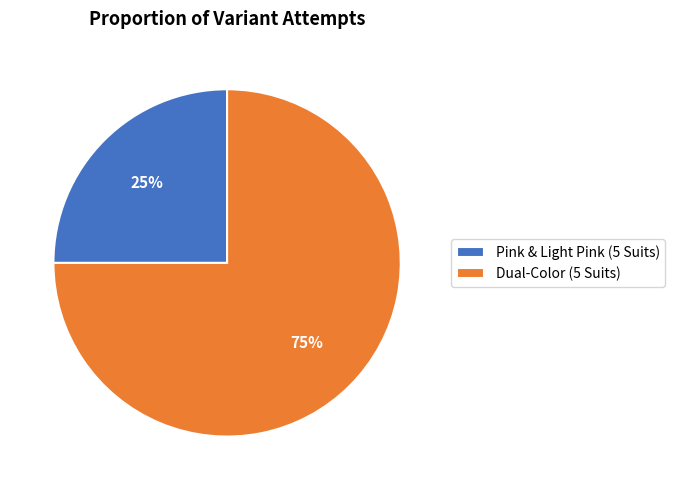

Is it true that Dual-Color (5 Suits) is 75% of the pie?

True